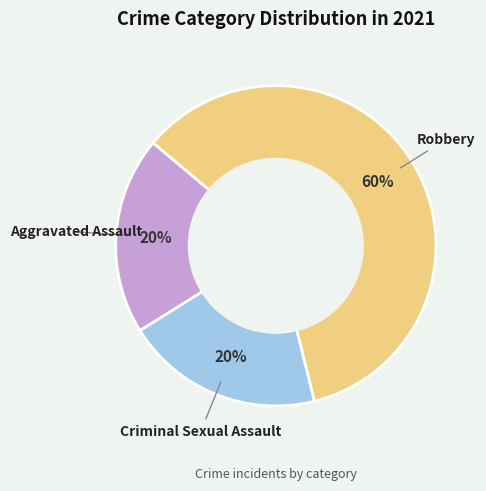

Does any single category account for the majority?

Yes